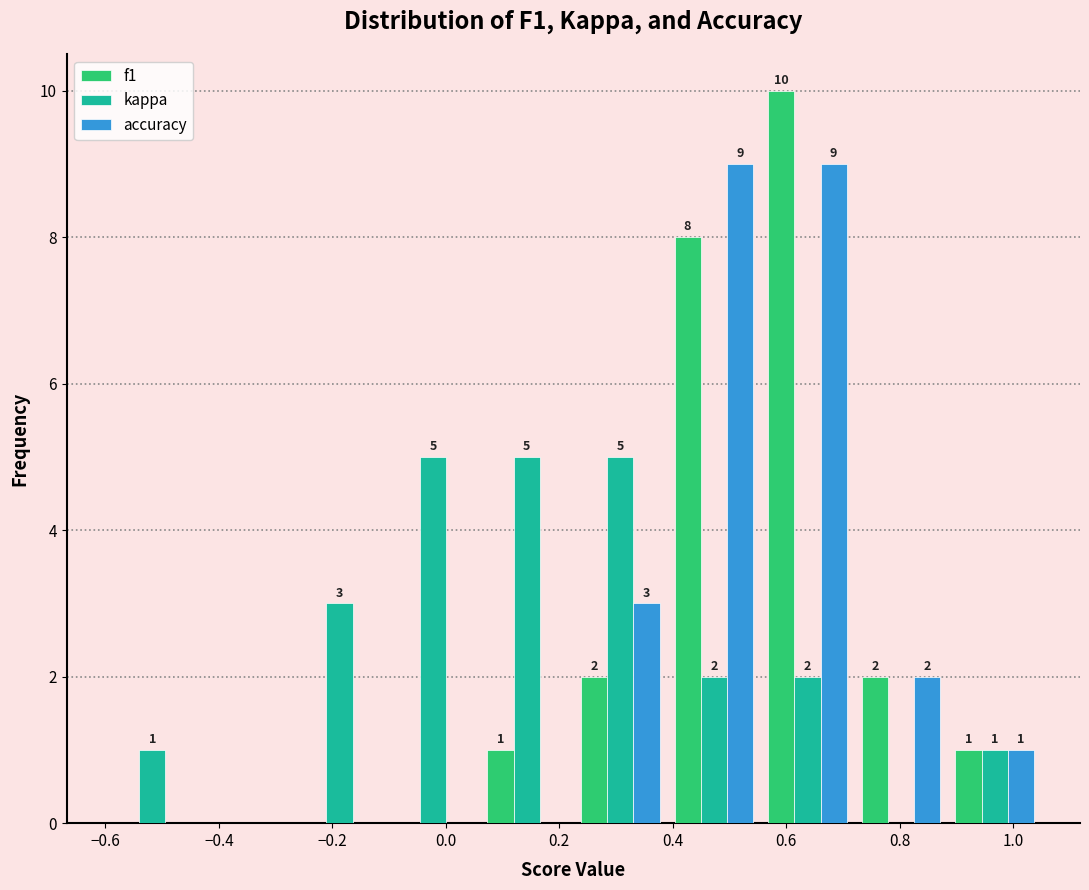

In the f1 series, which range on the x-axis has the tallest bar?

0.555 to 0.720